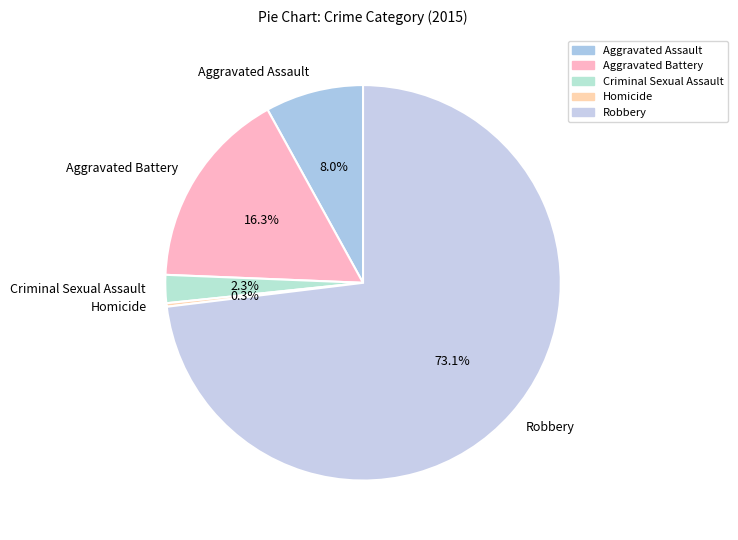

What is the largest slice in the pie chart?

Robbery